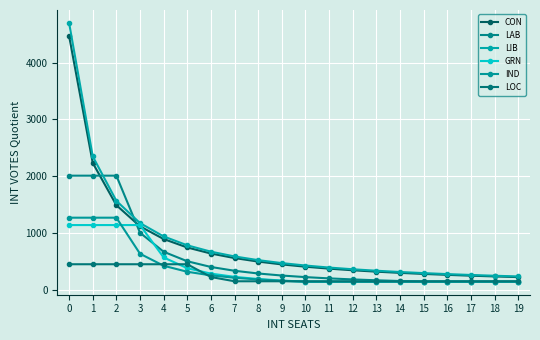

Does the chart have visible grid lines?

Yes